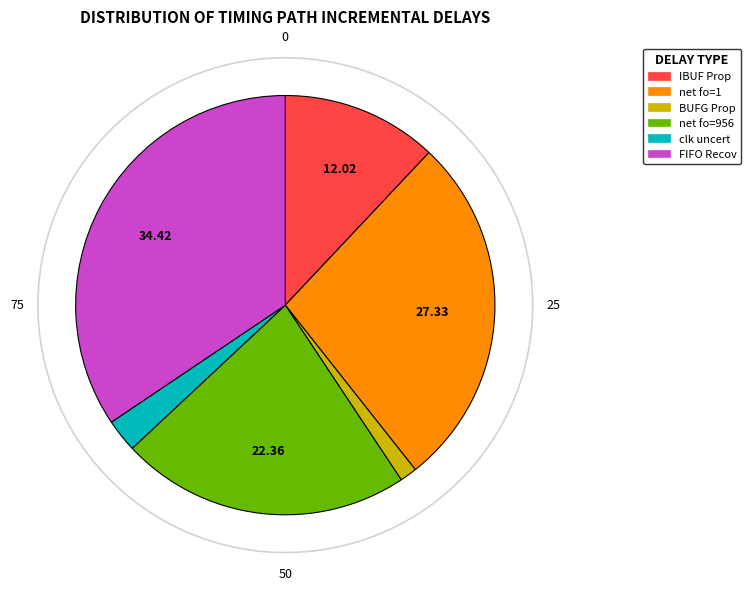

Which category has the smallest portion of the pie?

BUFG Prop